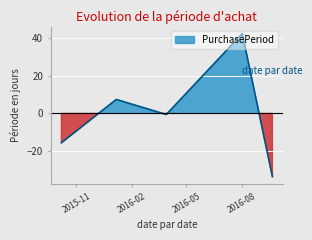

What value does the data have at 2016-03-29?

-0.6